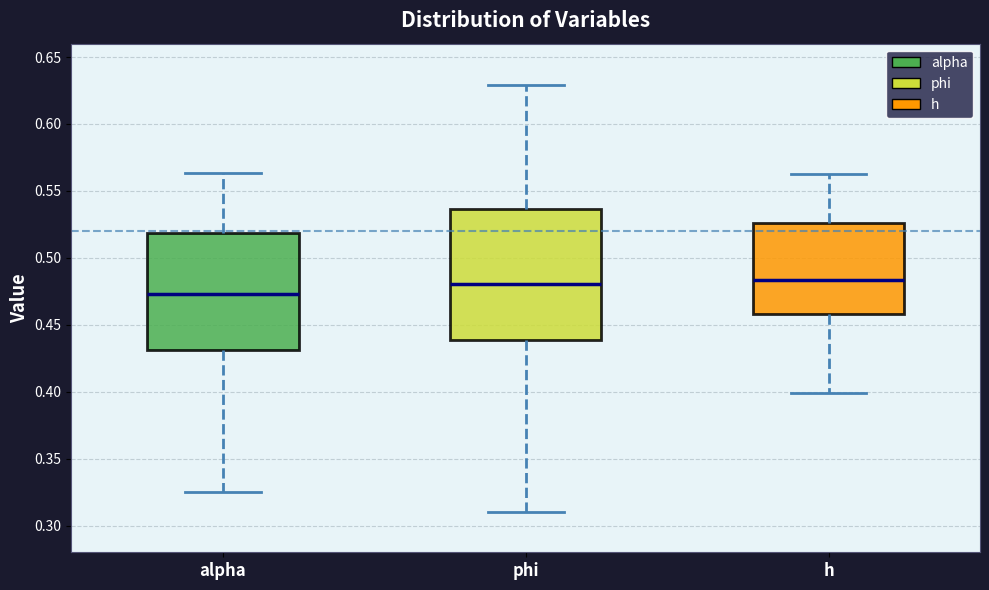

Reading left to right, transcribe this box plot: for each box, give where its median line is, the range the box spans, and where its two whiskers end, as read against the y-axis. The values are not printed on the chart, so give them approximately, as read against the axis.

alpha: median 0.475, box 0.430 to 0.520, whiskers 0.325 to 0.565
phi: median 0.480, box 0.440 to 0.535, whiskers 0.310 to 0.630
h: median 0.485, box 0.460 to 0.525, whiskers 0.400 to 0.565